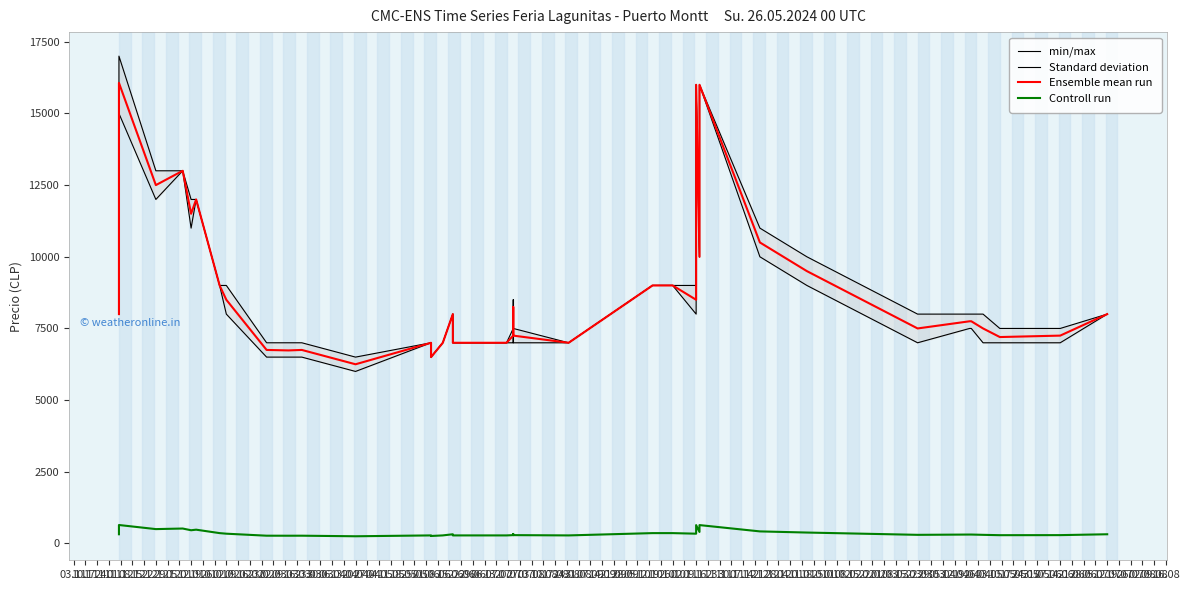

What is the total value across all series at 23.03?

22040